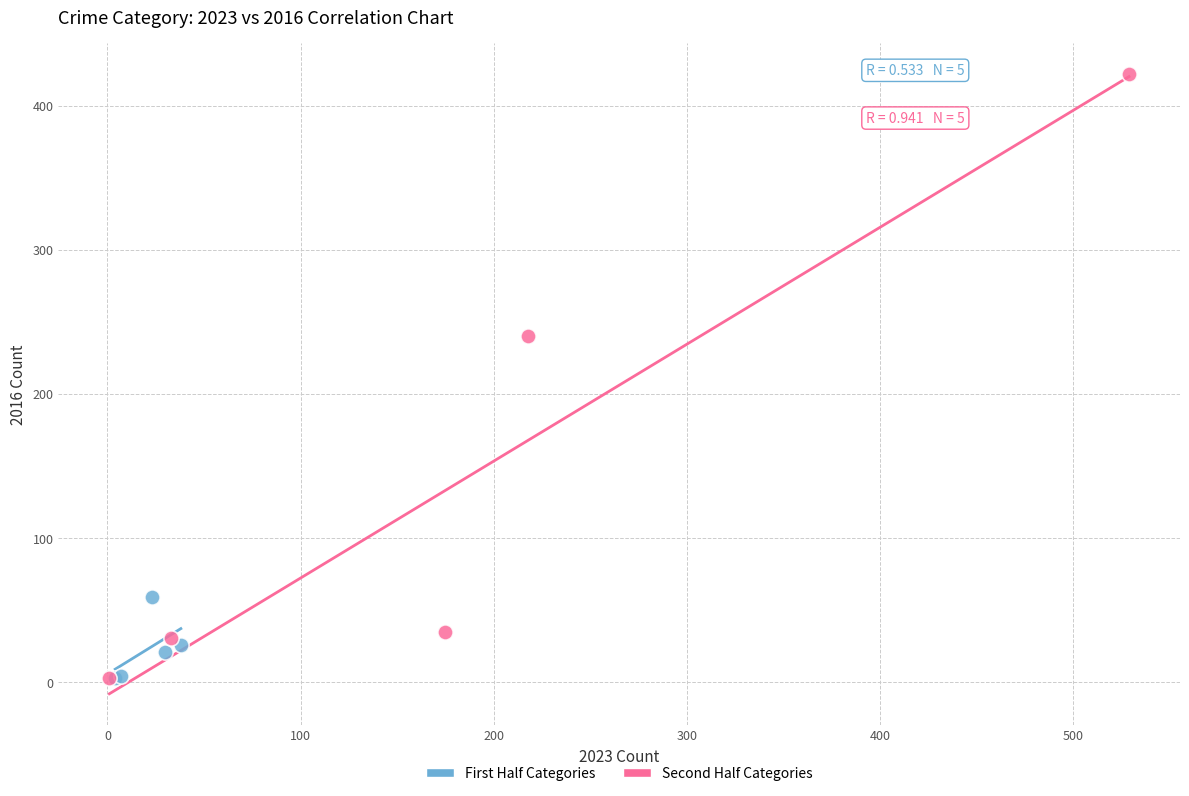

Which series reaches the maximum Y coordinate?

Second Half Categories